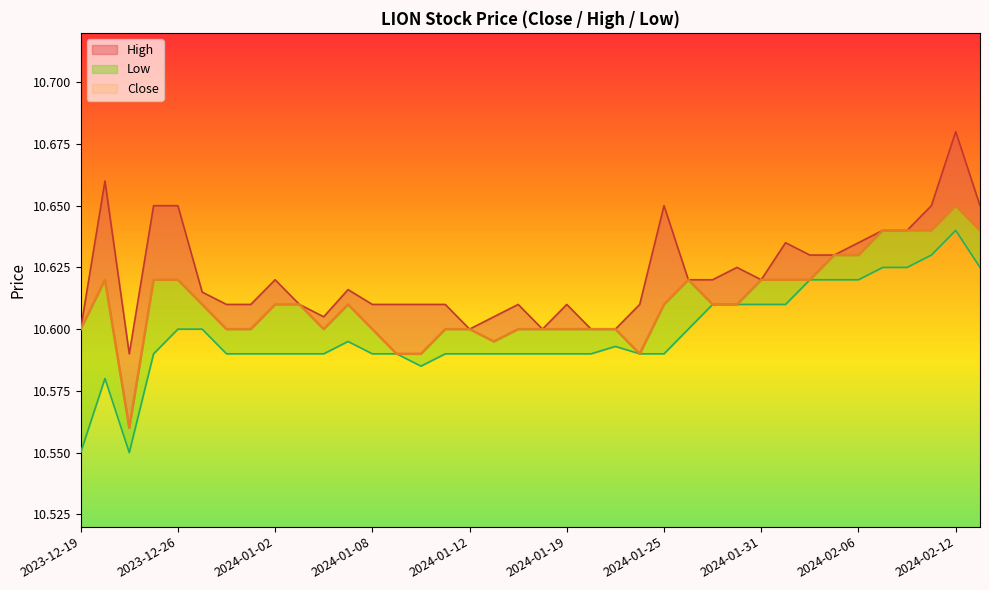

How many interior local valleys does the Close series have?

4